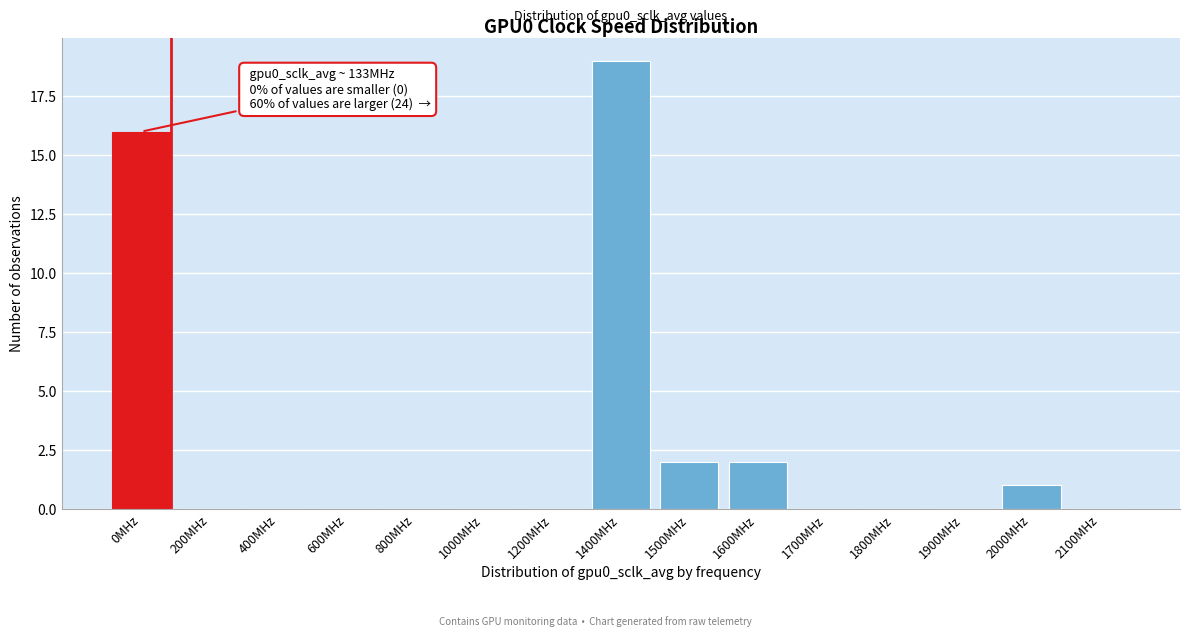

Reading left to right, transcribe all the data shown in this chart.

0MHz=16	200MHz=0	400MHz=0	600MHz=0	800MHz=0	1000MHz=0	1200MHz=0	1400MHz=19	1500MHz=2	1600MHz=2	1700MHz=0	1800MHz=0	1900MHz=0	2000MHz=1	2100MHz=0